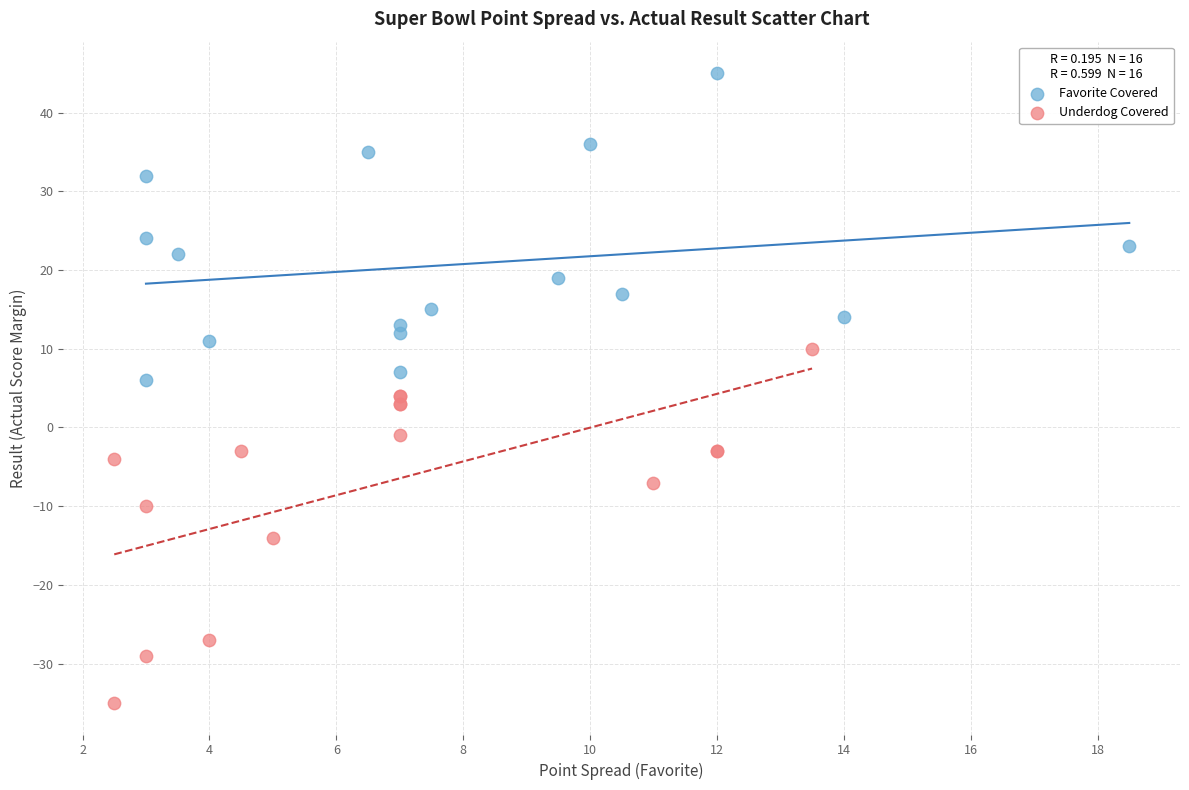

Which series contains the highest Y value?

Favorite Covered